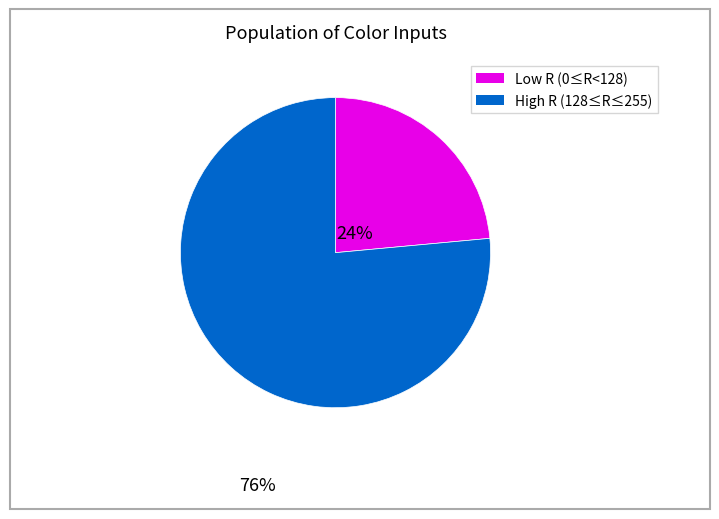

Does any single category account for the majority?

Yes